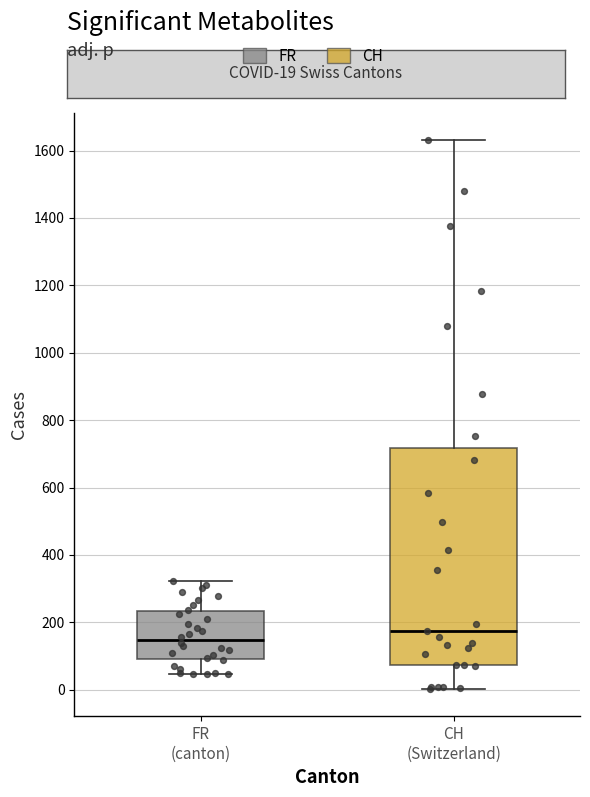

Which box has the lowest median line?

FR (canton)